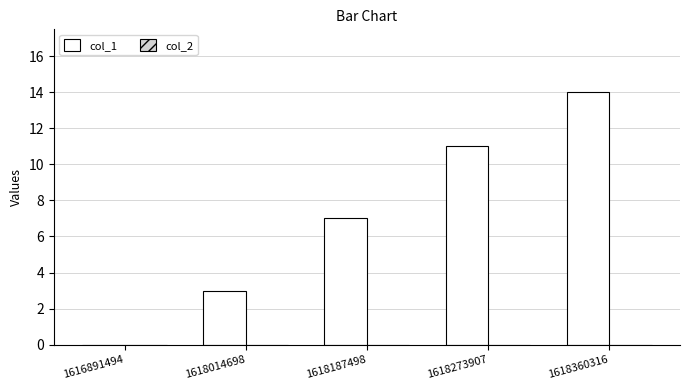

True or false: the data shows -9 at 1616891494.

False